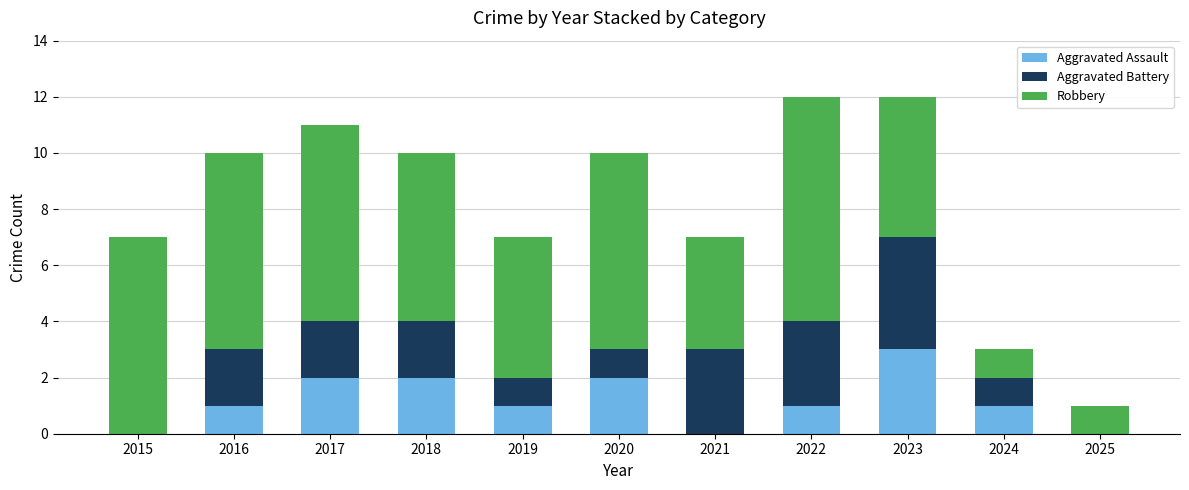

True or false: Aggravated Assault has a value of 0 at 2015.

True